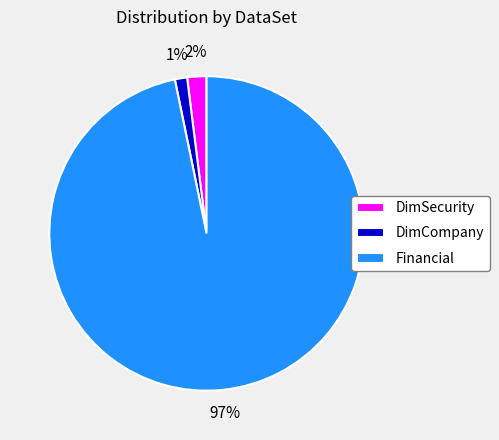

Count the number of slices in the pie.

3